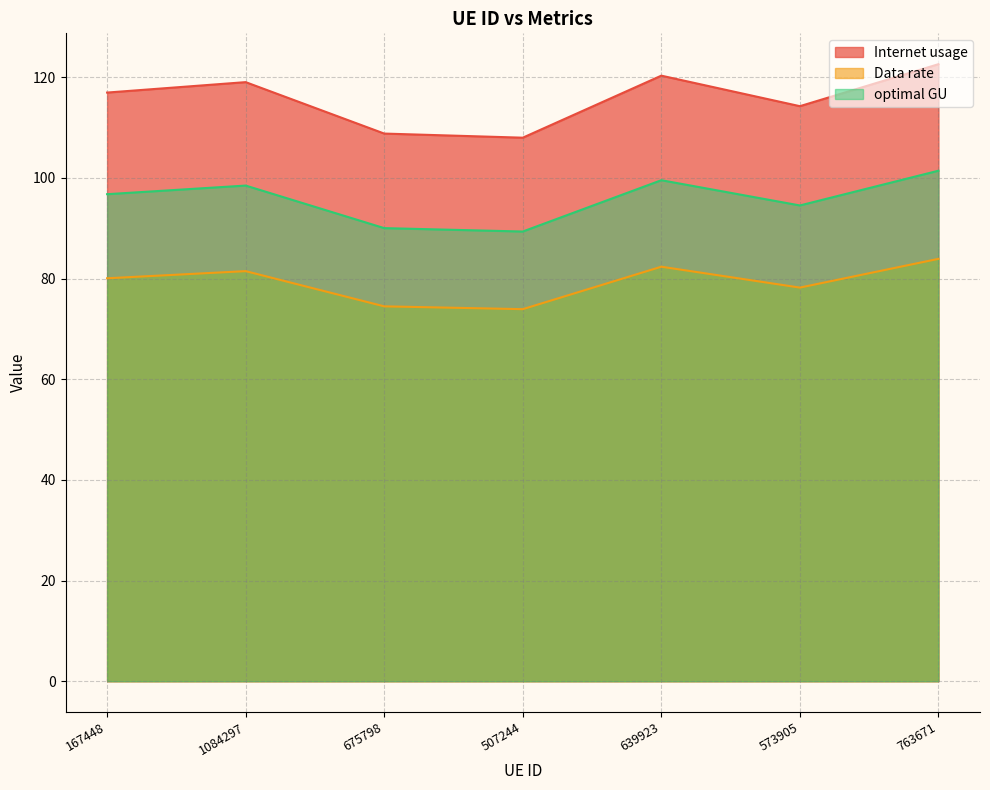

At 573905, list the series in order from smallest to largest.

Data rate, optimal GU, Internet usage